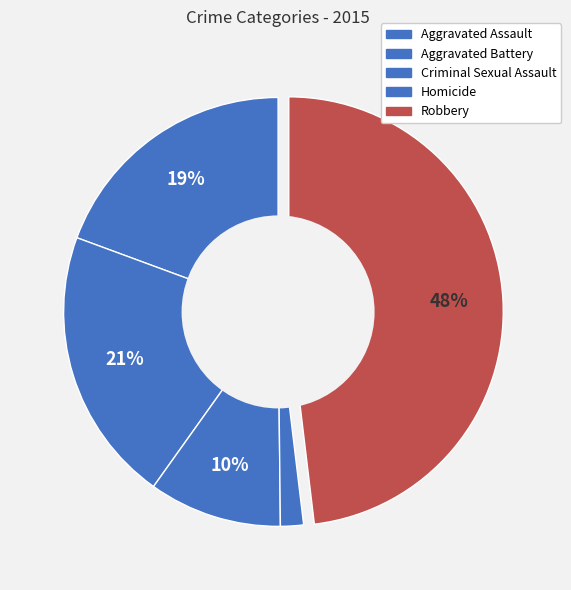

Is it true that Aggravated Battery is 21% of the pie?

True